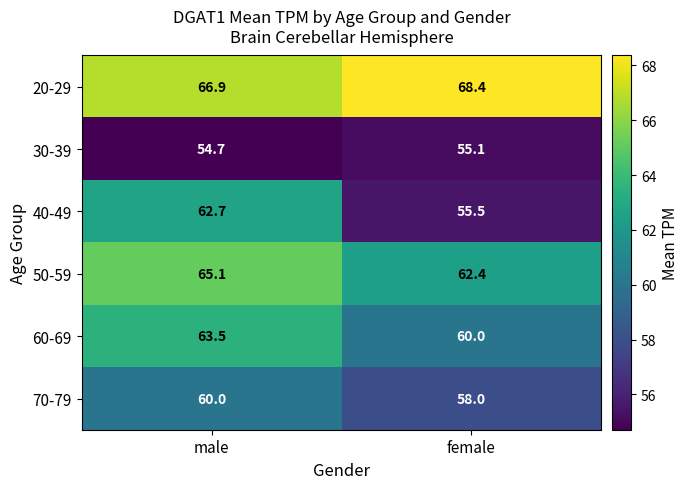

What is the average value of the 50-59 series?

63.8